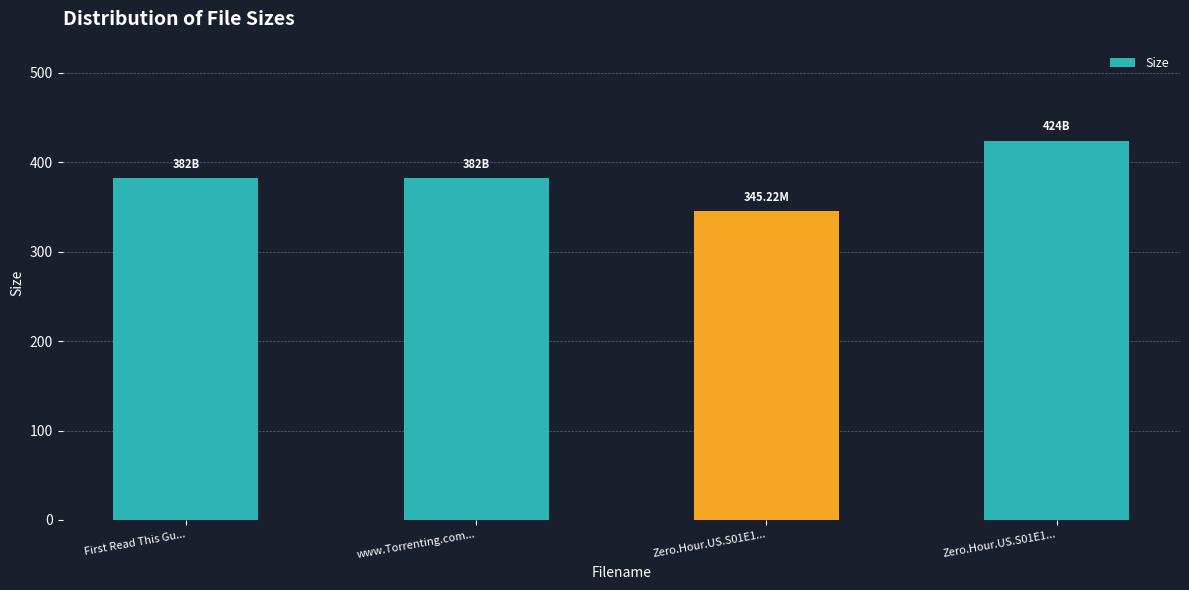

Is it true that the value at Zero.Hour.US.S01E1... is 248.3?

False